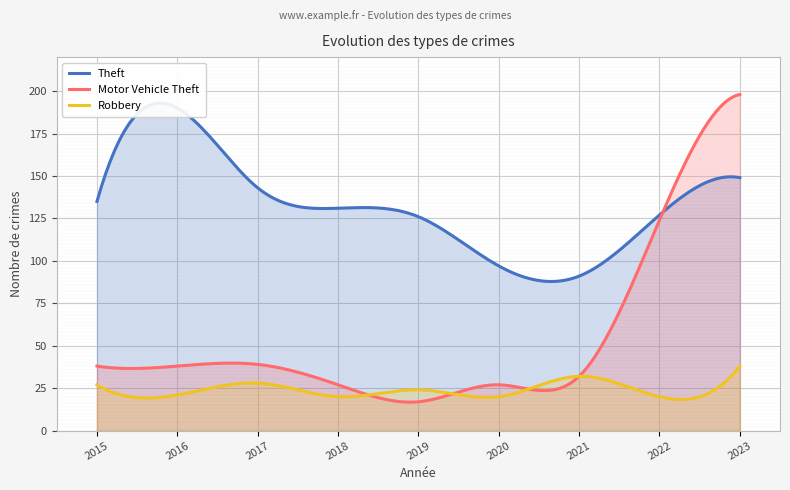

What is the value of the Motor Vehicle Theft point at the 9th from the left?

198